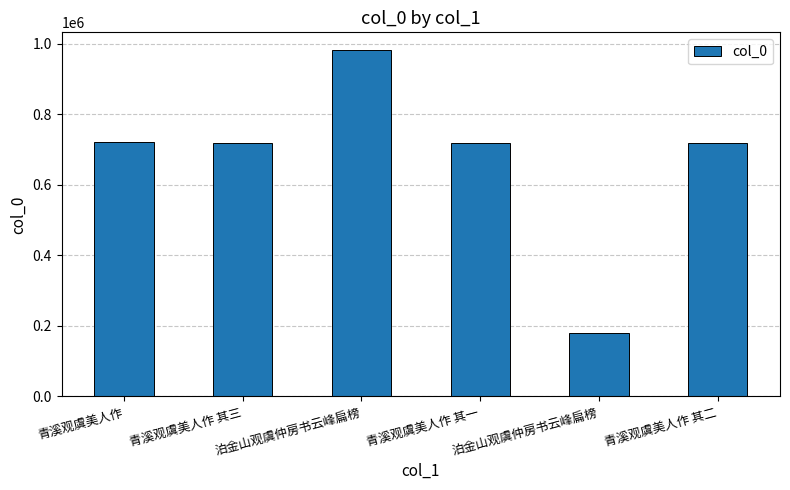

What is the change in value from 青溪观虞美人作 其三 to 泊金山观虞仲房书云峰扁榜?

+265163